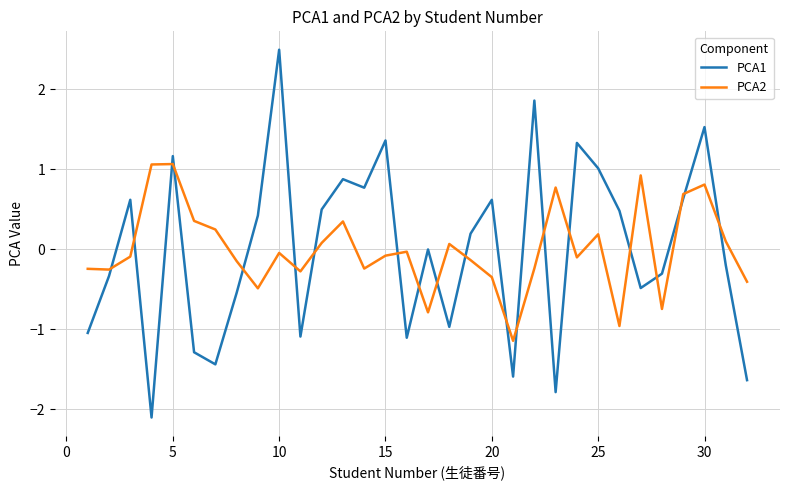

Rank the series by their maximum value, from lowest to highest.

PCA2, PCA1